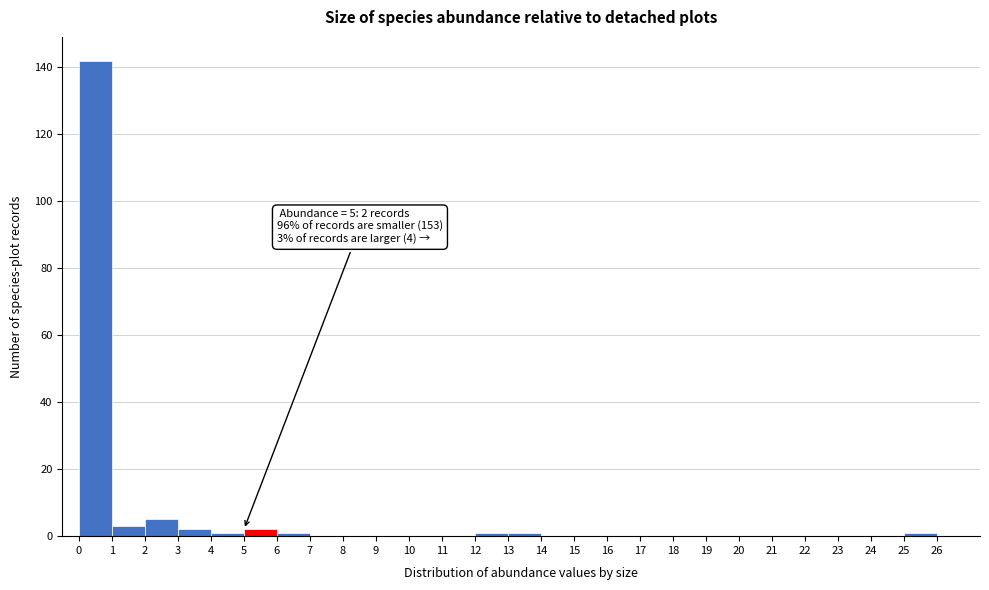

Which range on the x-axis has the tallest bar?

0 to 1